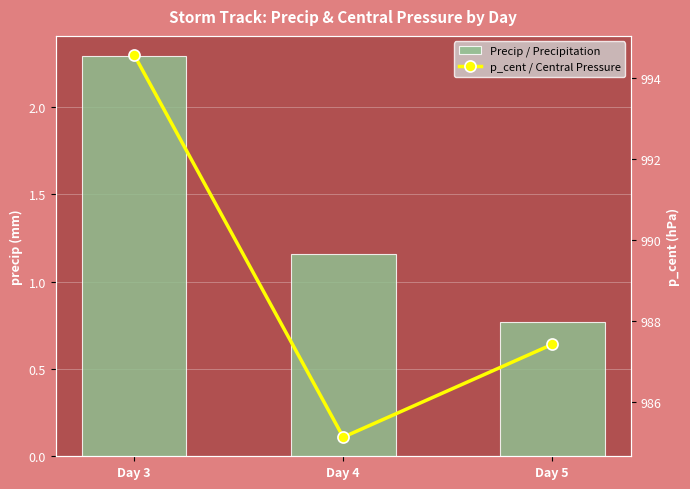

At which category is the sum across all series the highest?

Day 3